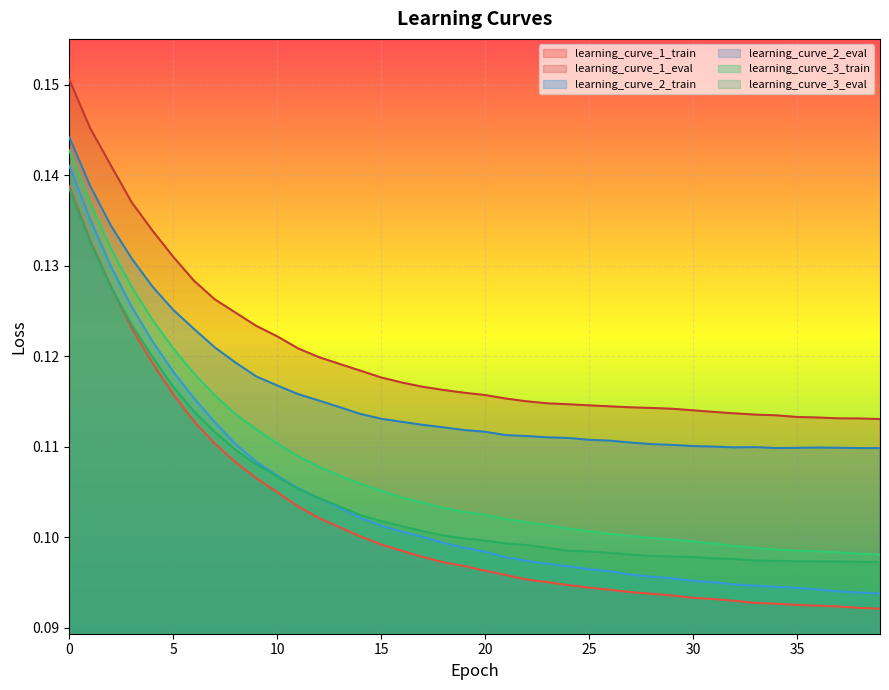

What is the value of the learning_curve_1_train point at the 31st from the left?

0.1